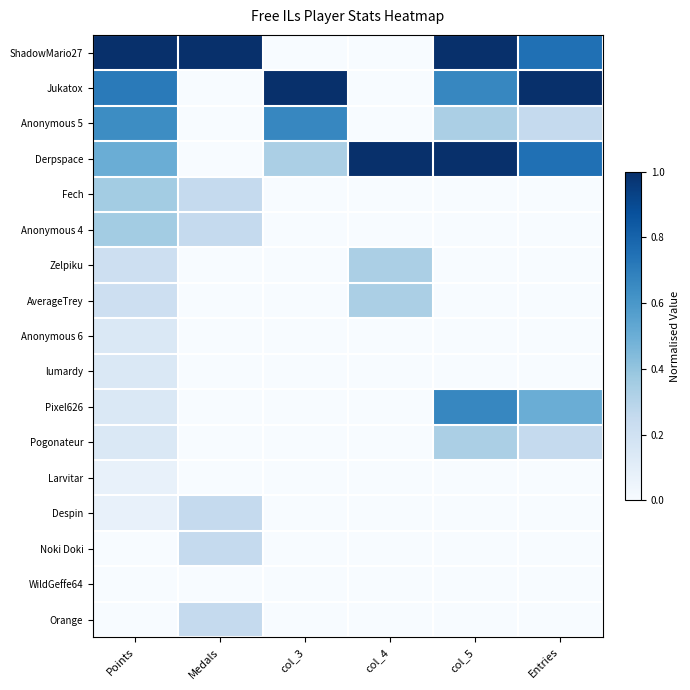

How many series are shown in this chart?

17